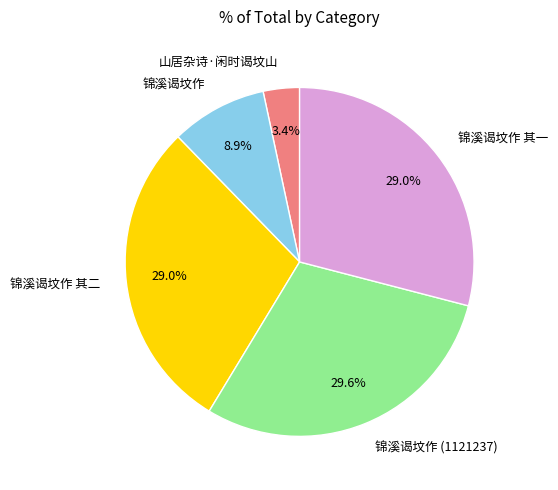

To the nearest percent, what is the combined percentage of 山居杂诗·闲时谒坟山 and 锦溪谒坟作 其二?

32%